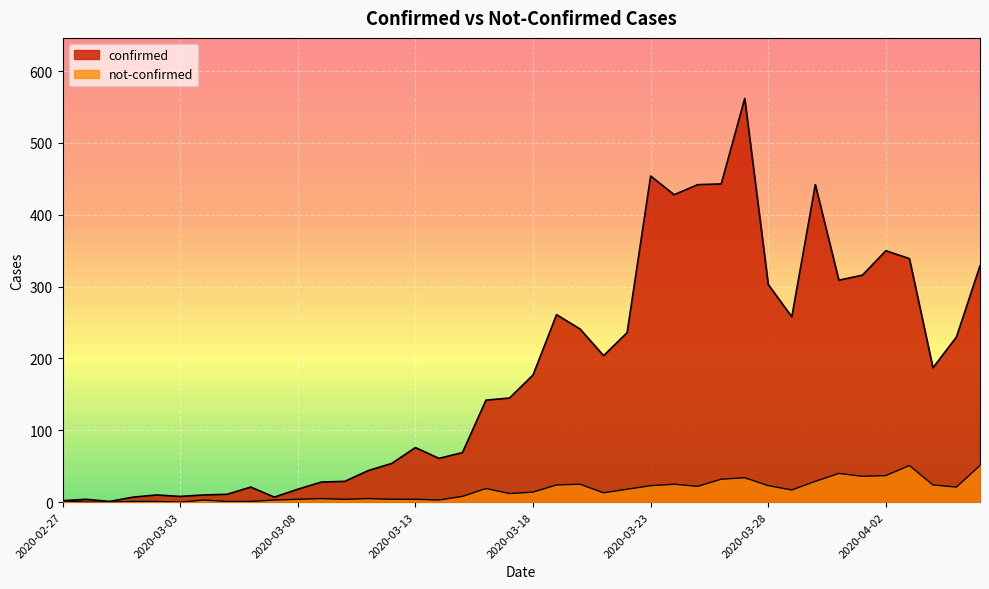

The value of confirmed at 2020-02-29 is 1. True or false?

True